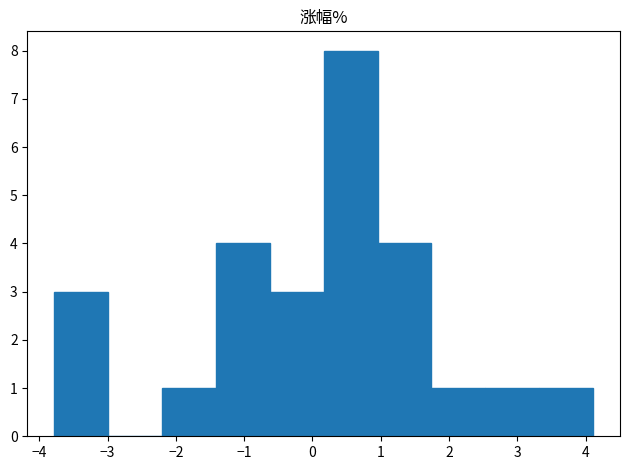

Reading left to right, list every bar in this chart as the range it spans on the x-axis followed by its height. Neither the bar edges nor the heights are printed on the chart, so give them approximately, as read against the axes.

-3.8 to -3.0: 3
-3.0 to -2.2: 0
-2.2 to -1.4: 1
-1.4 to -0.6: 4
-0.6 to 0.2: 3
0.2 to 1.0: 8
1.0 to 1.7: 4
1.7 to 2.5: 1
2.5 to 3.3: 1
3.3 to 4.1: 1